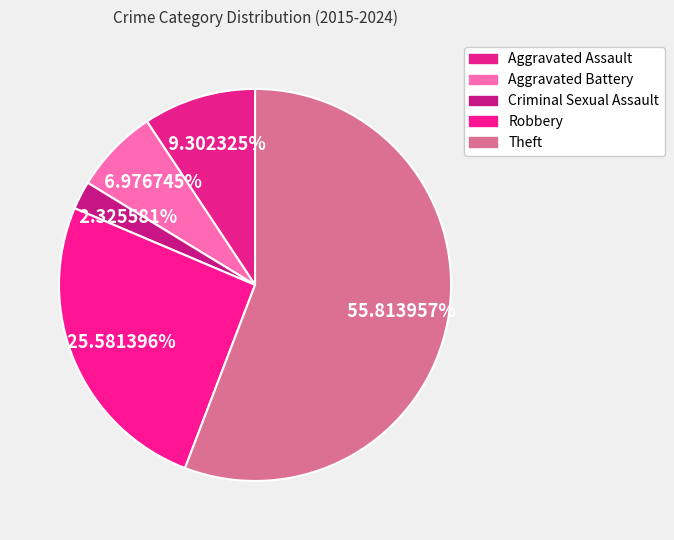

Which slice is the smallest?

Criminal Sexual Assault